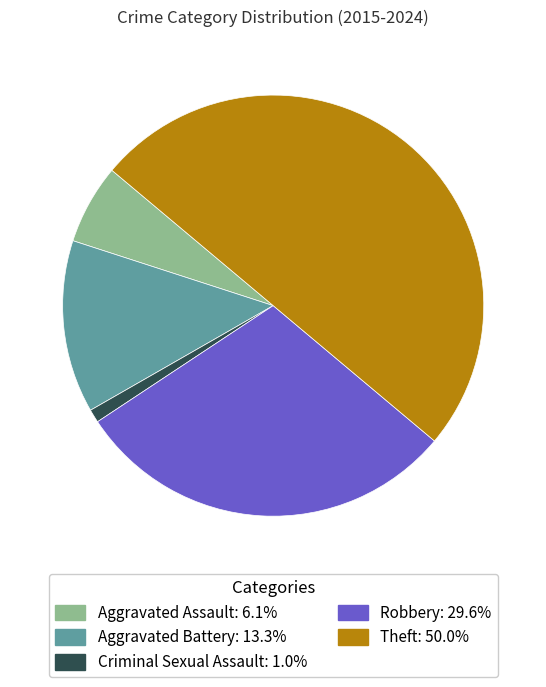

What is the smallest slice in the pie chart?

Criminal Sexual Assault